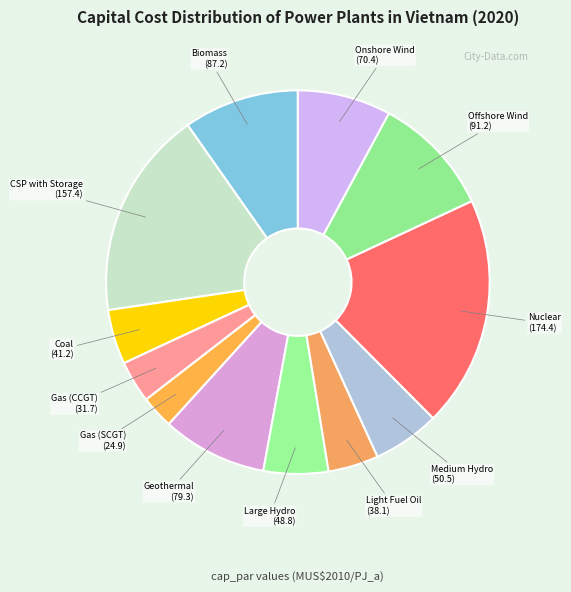

Count the number of slices in the pie.

12